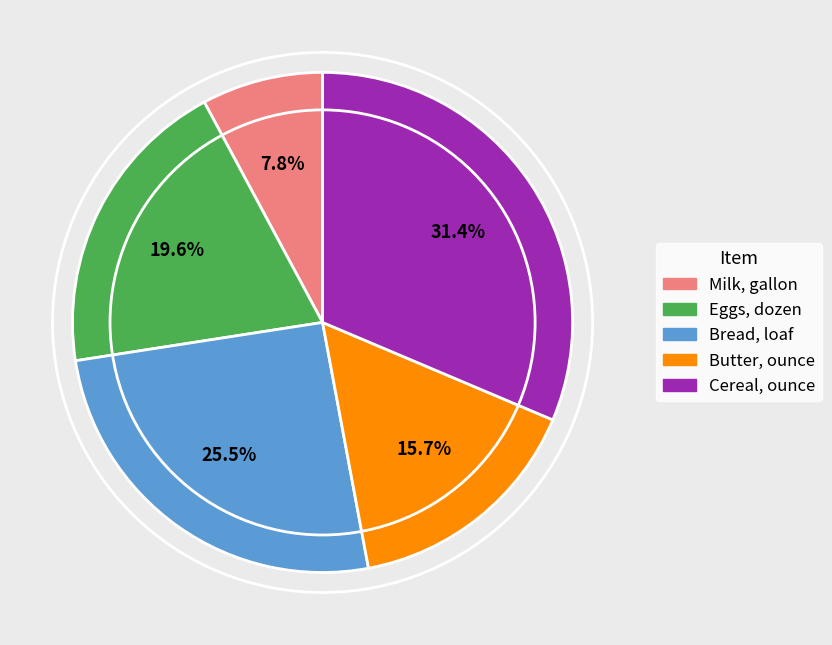

Which has a higher value, Milk, gallon or Cereal, ounce?

Cereal, ounce